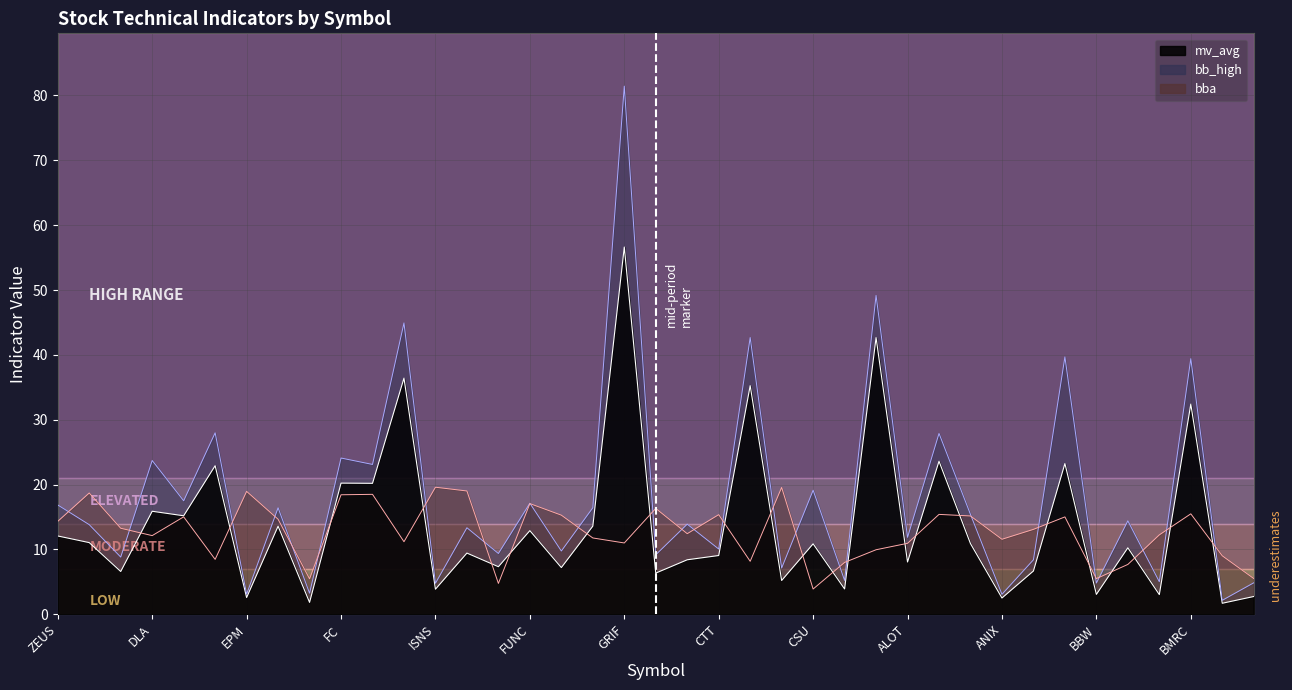

True or false: bba has more than 0 interior local peaks.

True